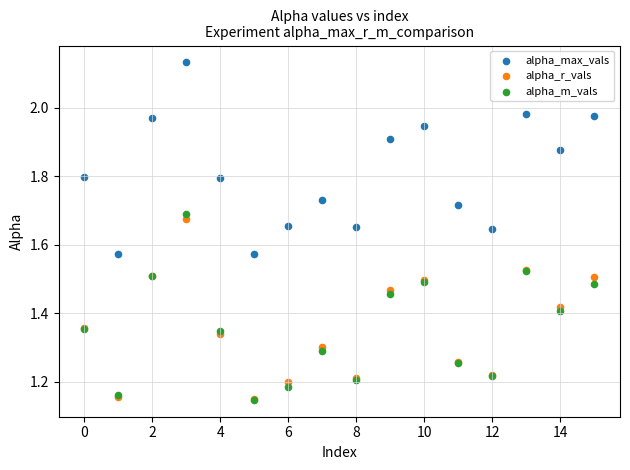

What are all the series names shown in the legend?

alpha_max_vals, alpha_r_vals, alpha_m_vals